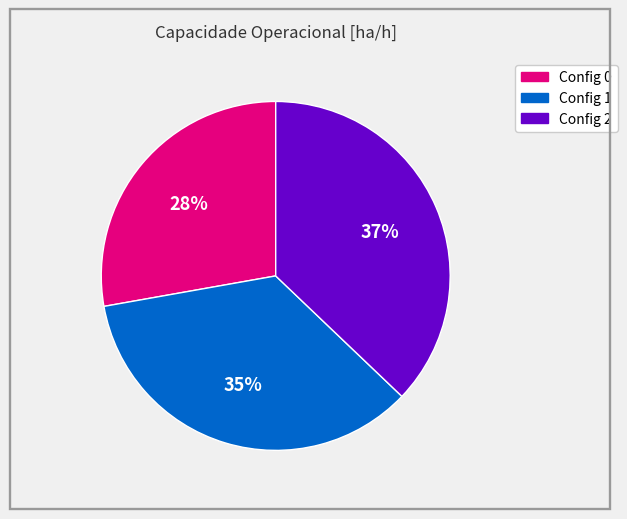

Is there any slice that represents more than half of the pie?

No